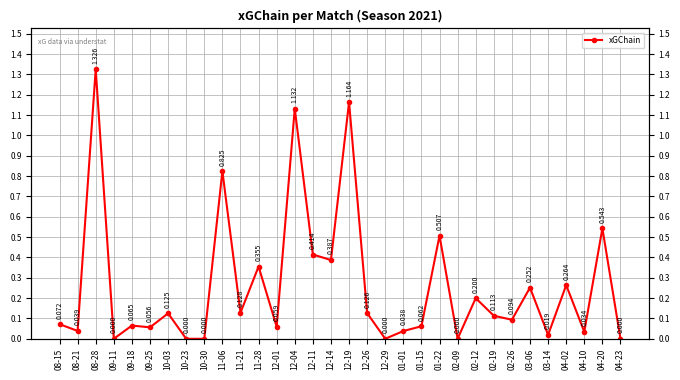

The value at 08-15 is 0.1. True or false?

False